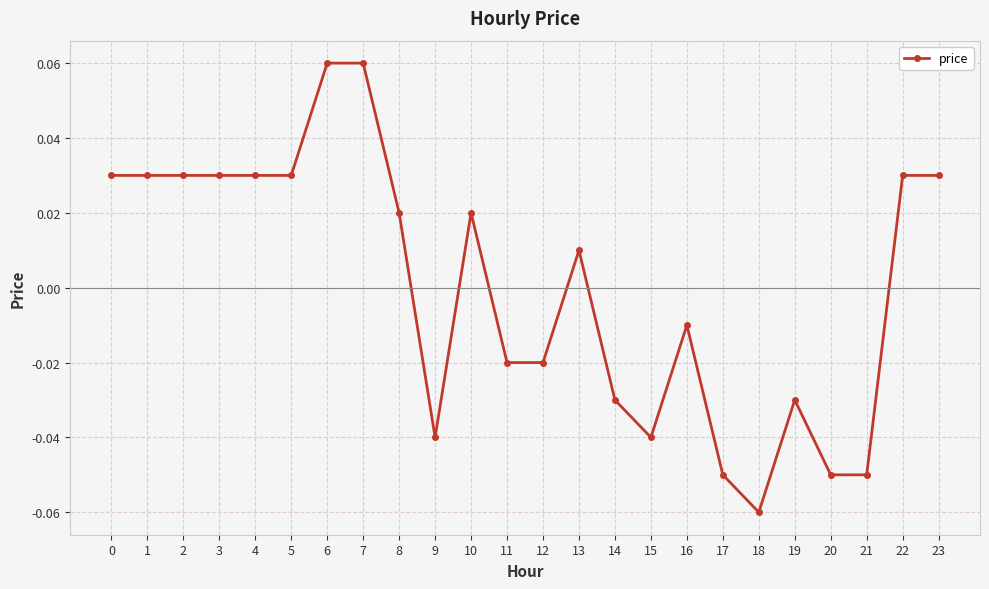

Which has a higher value, 22 or 13?

22